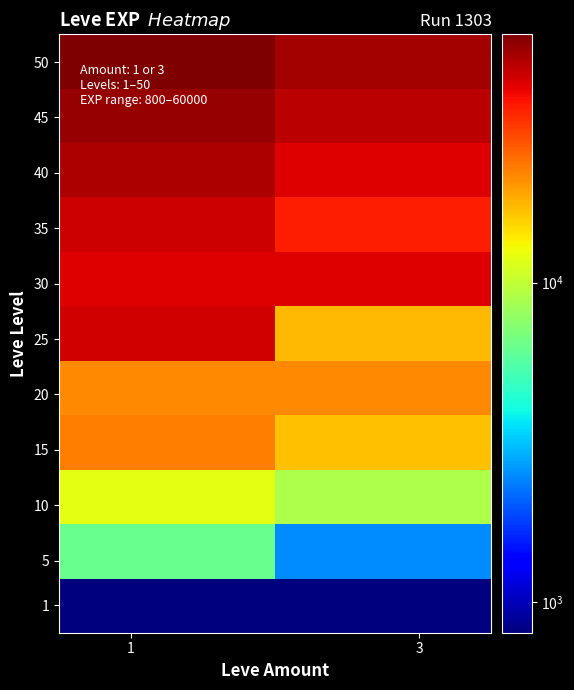

How many distinct data groups are displayed?

11